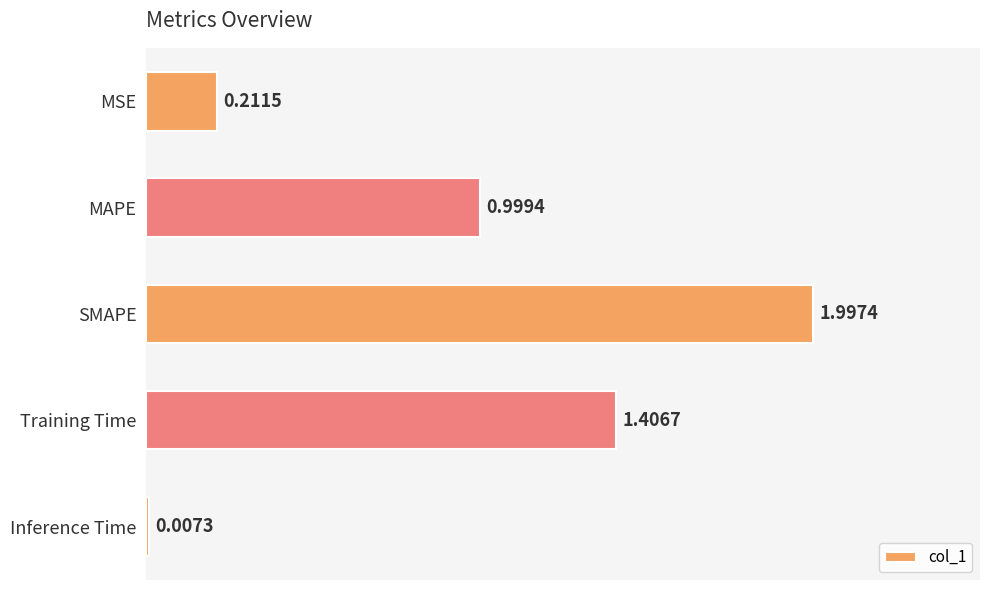

Which has a higher value, Inference Time or Training Time?

Training Time